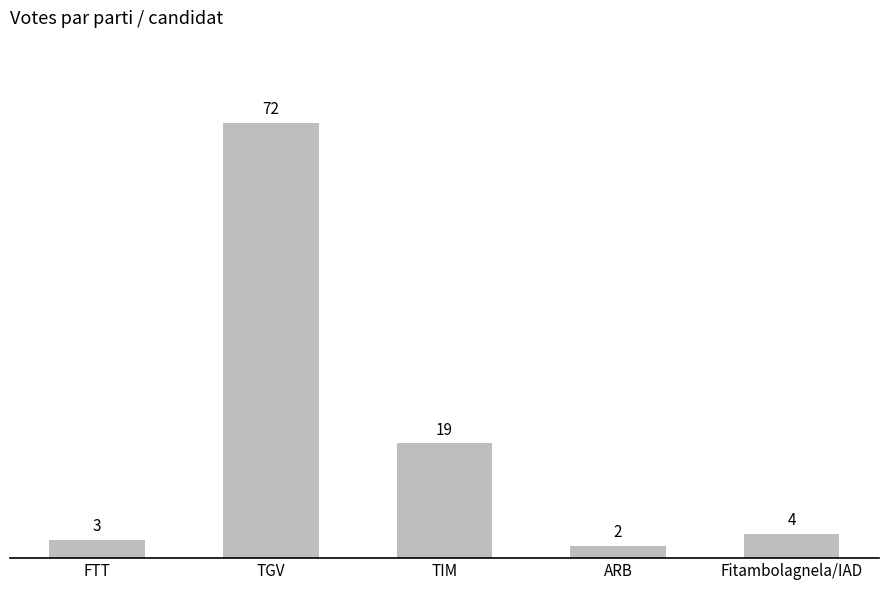

Which label corresponds to the smallest value in the chart?

ARB